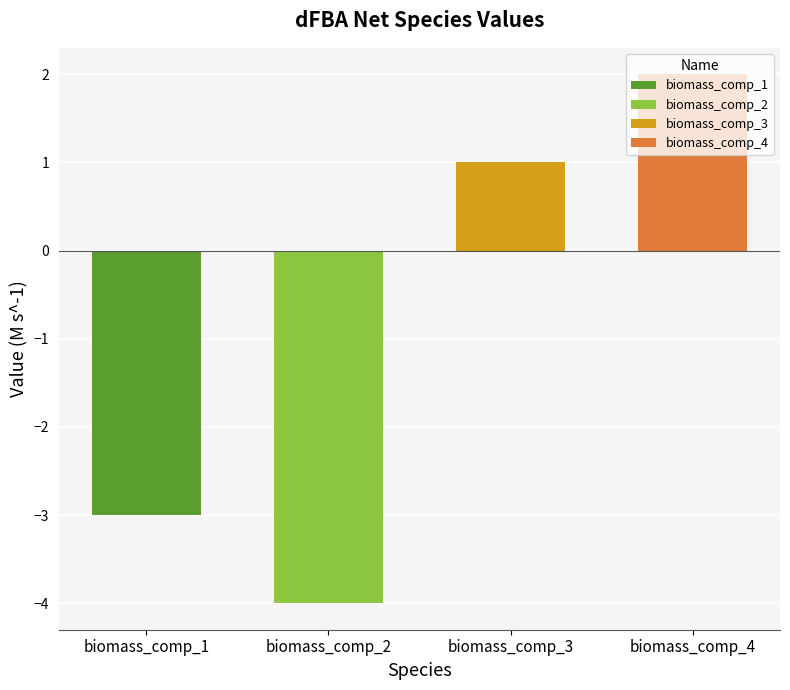

What is the maximum value shown in the chart?

2